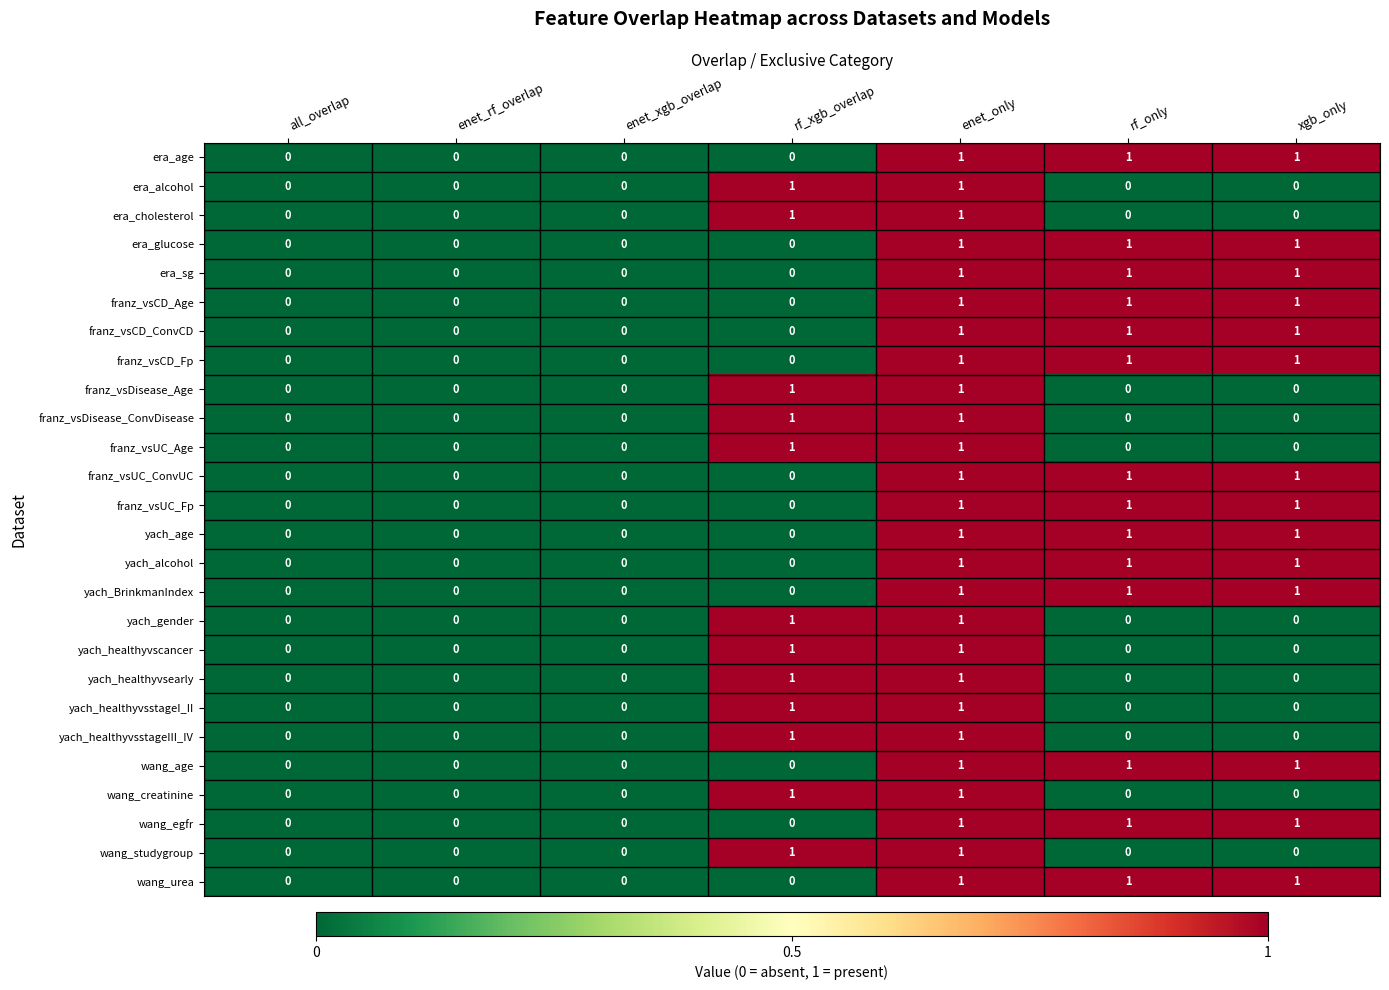

Count the number of data series in this chart.

26